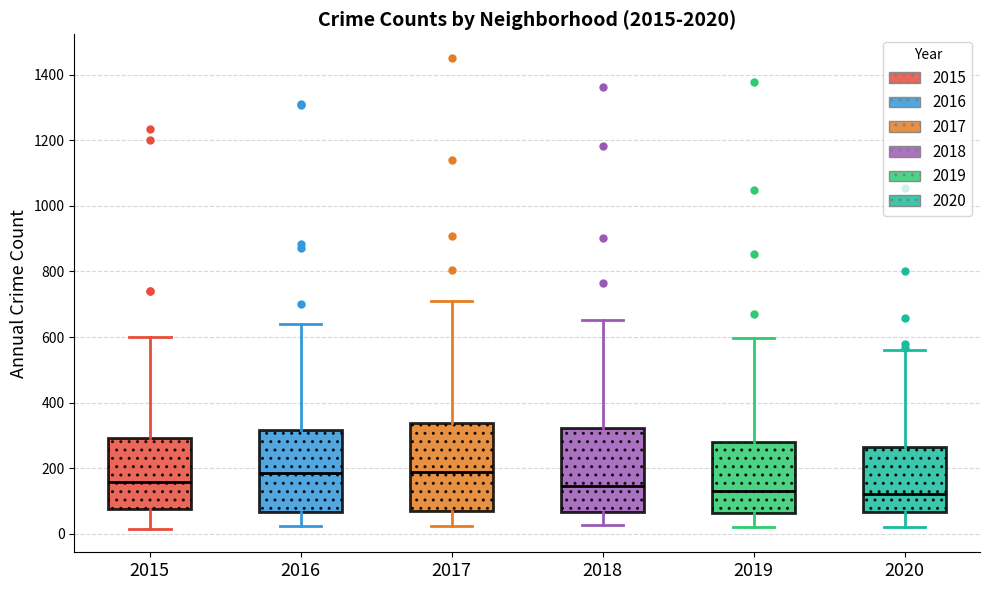

Reading left to right, transcribe this box plot: for each box, give where its median line is, the range the box spans, and where its two whiskers end, as read against the y-axis. The values are not printed on the chart, so give them approximately, as read against the axis.

2015: median 160, box 80 to 300, whiskers 20 to 600
2016: median 180, box 60 to 320, whiskers 20 to 640
2017: median 180, box 60 to 340, whiskers 20 to 720
2018: median 140, box 60 to 320, whiskers 20 to 660
2019: median 120, box 60 to 280, whiskers 20 to 600
2020: median 120, box 60 to 260, whiskers 20 to 560